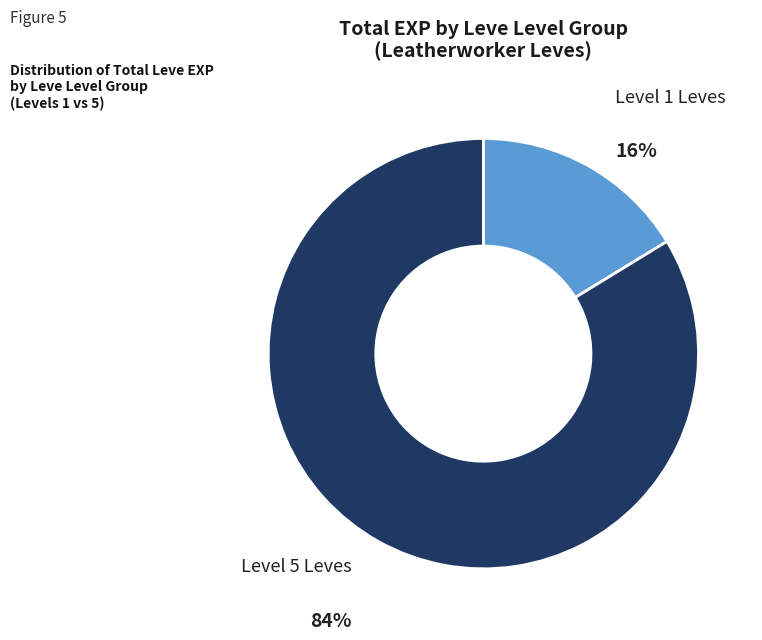

To the nearest percent, what is the average slice percentage?

50%